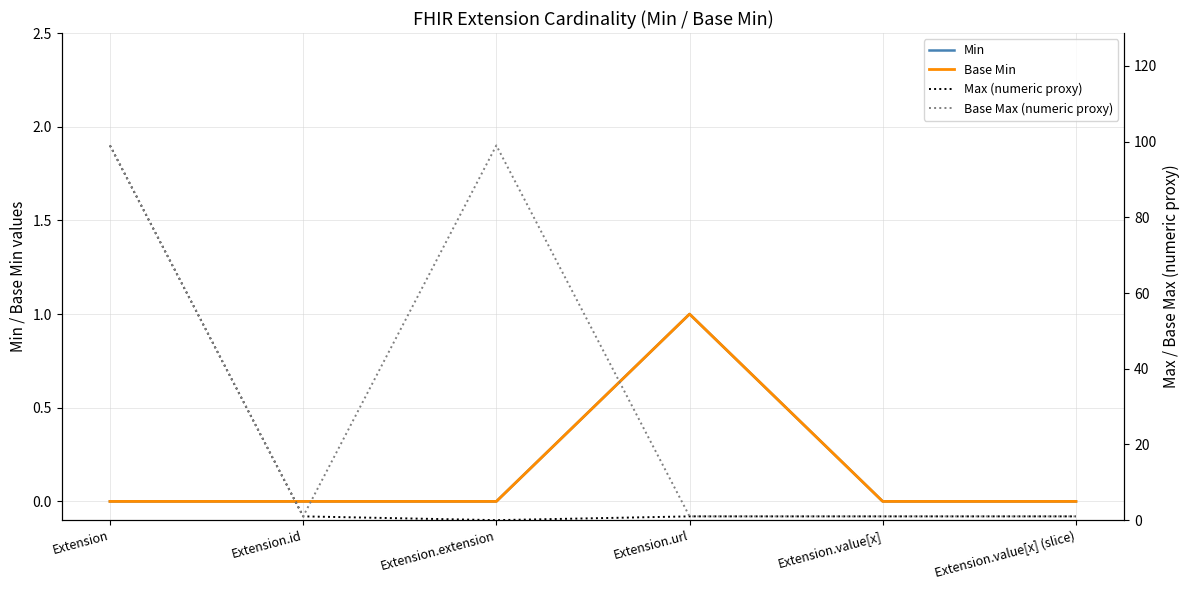

True or false: Base Max (numeric proxy) has more than 0 interior local peaks.

True